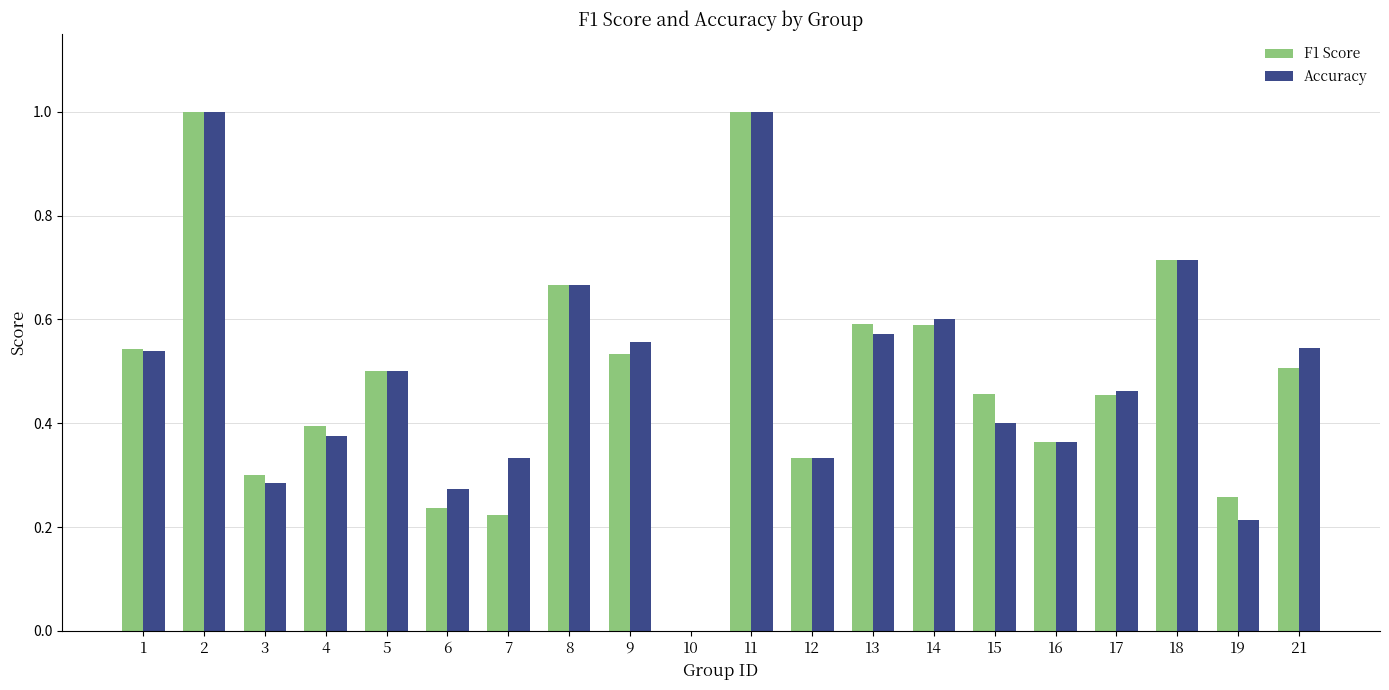

What is the sum of the Accuracy values at 1 and 6?

0.8